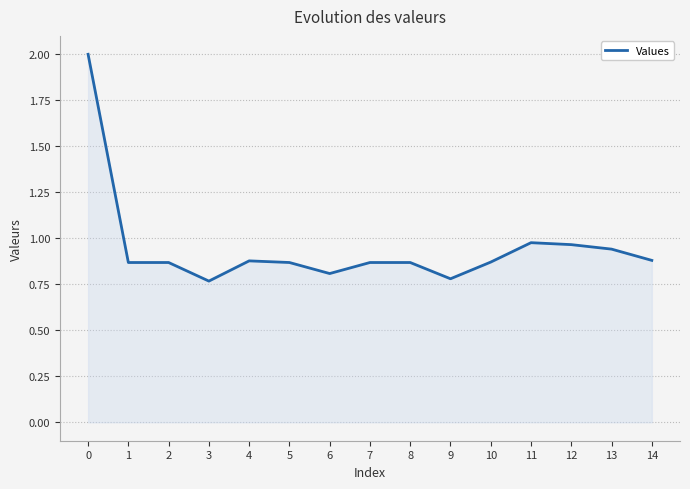

The value at 1 is 0.9. True or false?

True